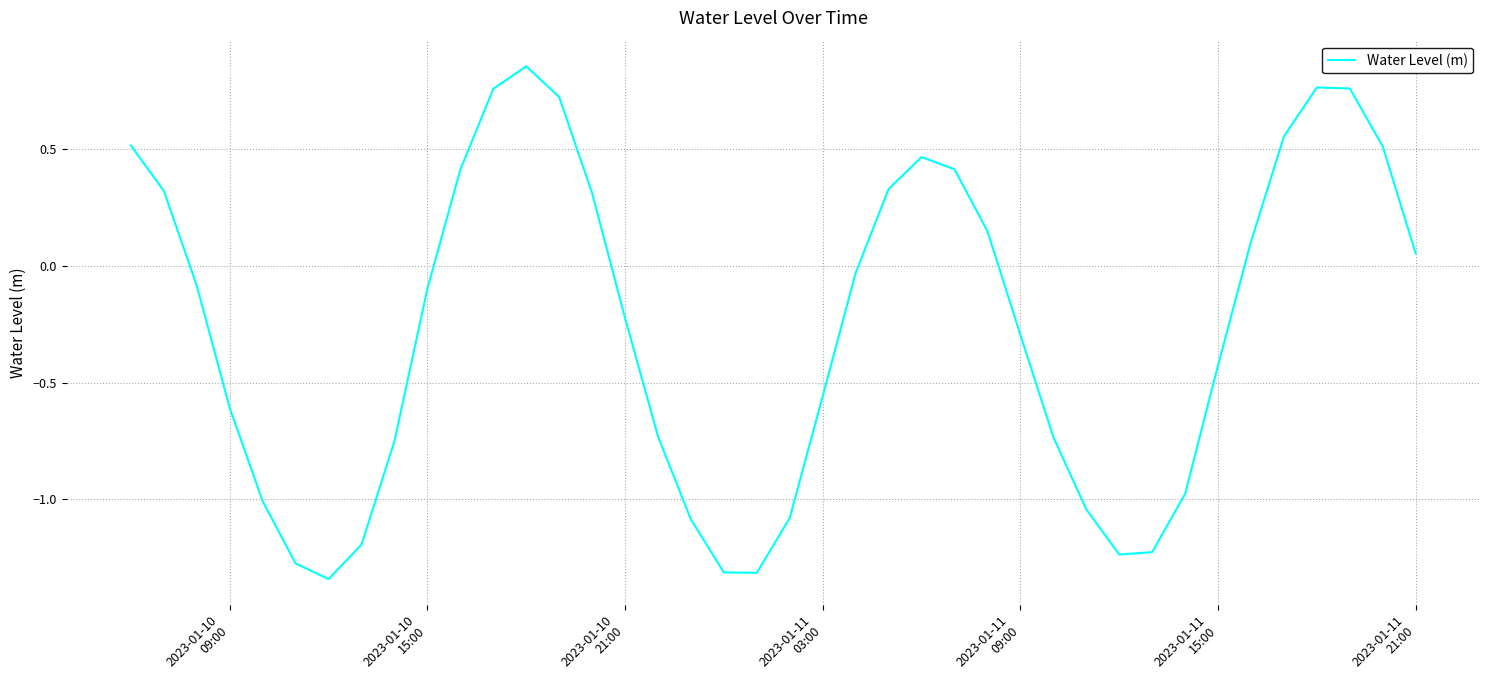

What is the difference between the maximum and minimum values?

2.2